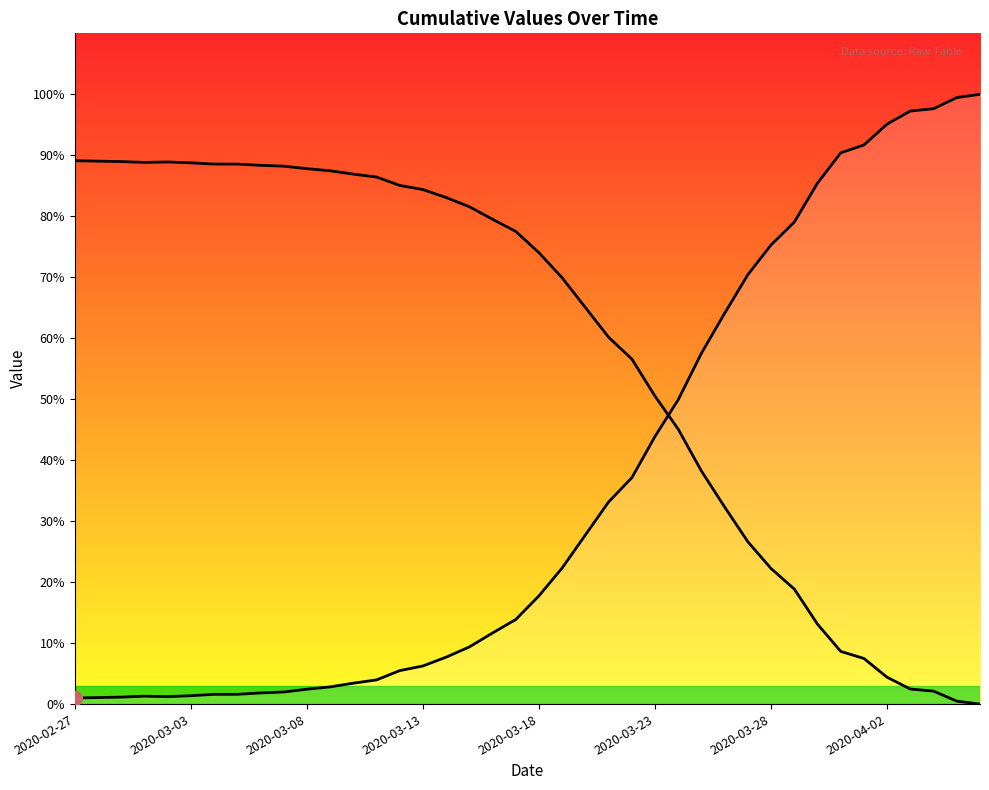

Approximately how many times larger is the value at 21 compared to 13?

5.6